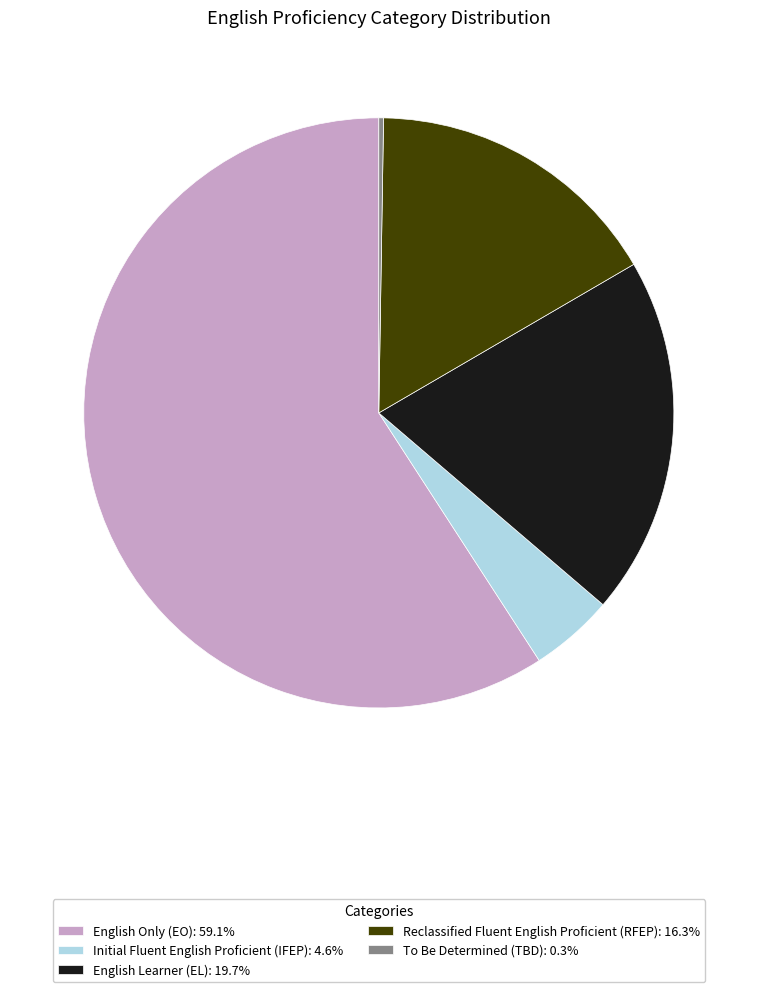

Do English Learner (EL): 19.7% and English Only (EO): 59.1% together represent more than half of the pie?

Yes